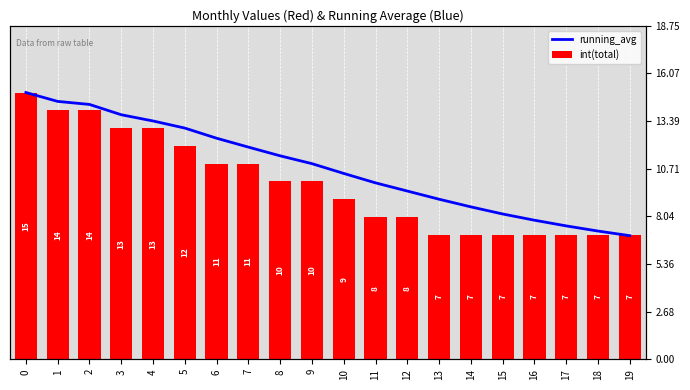

Reading right to left, list all the values displayed in this chart.

running_avg: 19=7.0	18=7.2	17=7.5	16=7.8	15=8.2	14=8.6	13=9.0	12=9.5	11=9.9	10=10.4	9=11.0	8=11.4	7=11.9	6=12.4	5=13.0	4=13.4	3=13.8	2=14.3	1=14.5	0=15.0
int(total): 19=7.0	18=7.0	17=7.0	16=7.0	15=7.0	14=7.0	13=7.0	12=8.0	11=8.0	10=9.0	9=10.0	8=10.0	7=11.0	6=11.0	5=12.0	4=13.0	3=13.0	2=14.0	1=14.0	0=15.0